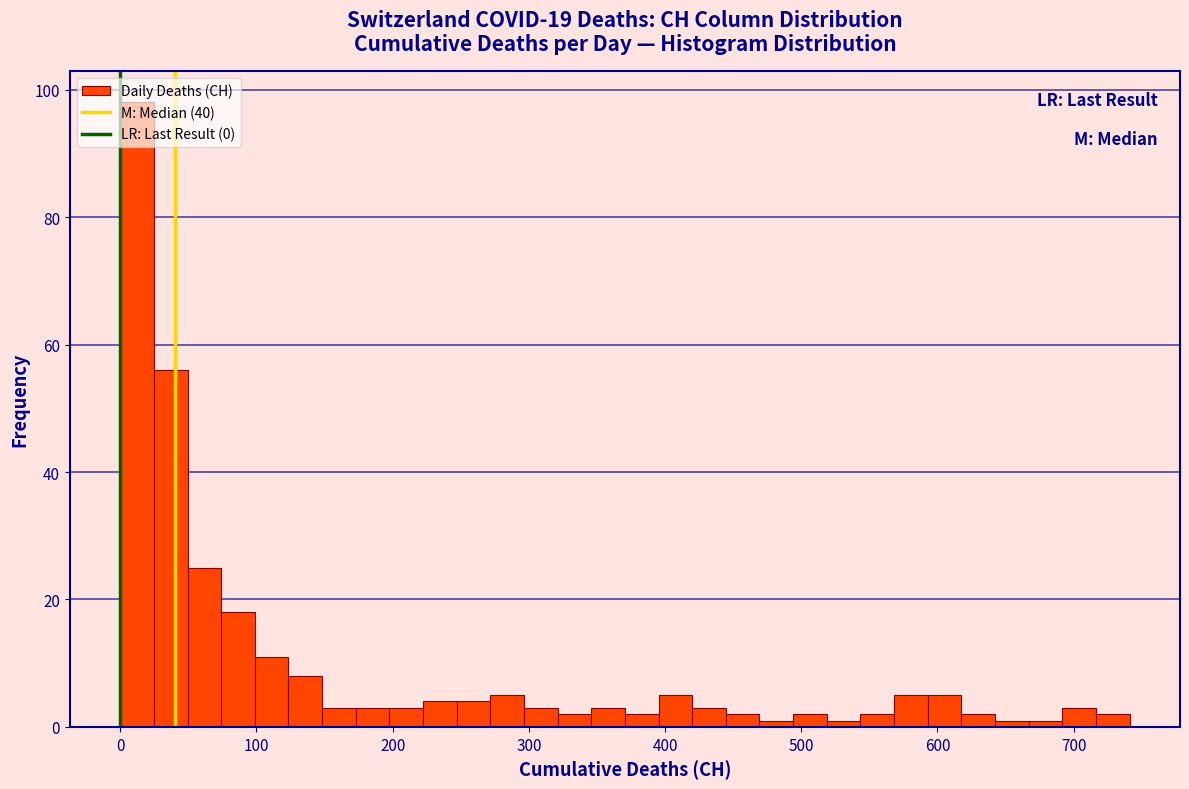

Read against the x-axis, roughly where is the centre of the tallest bar?

10